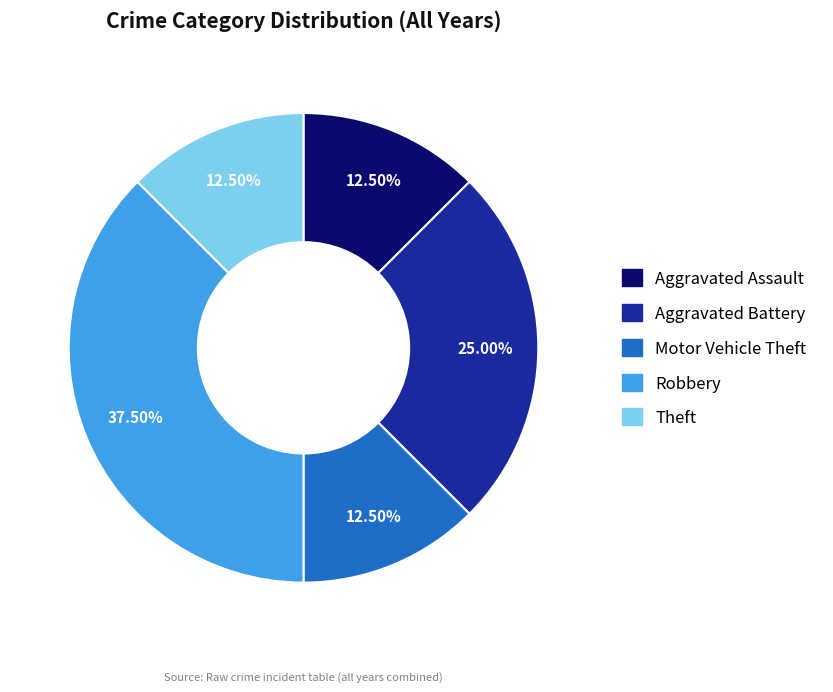

To the nearest percent, what is the combined percentage of Aggravated Battery and Robbery?

62%